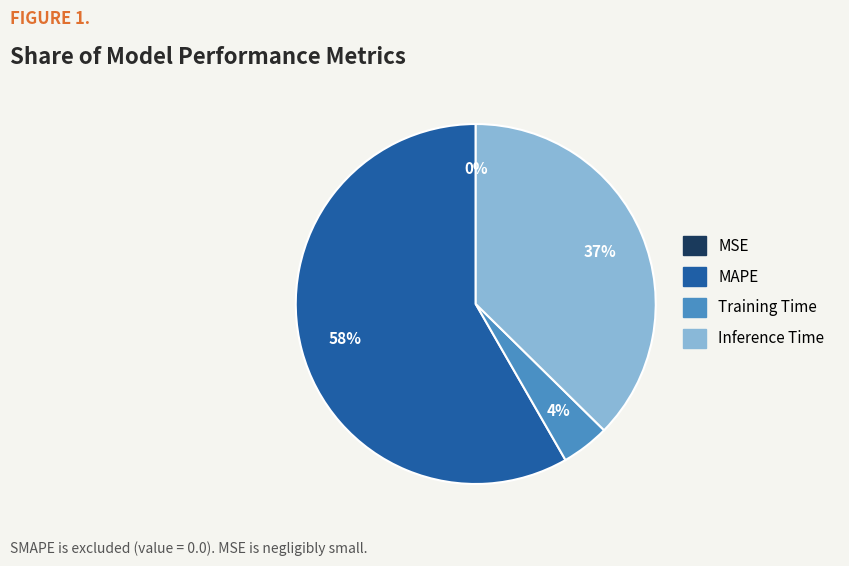

To the nearest percent, what is the average slice percentage?

25%